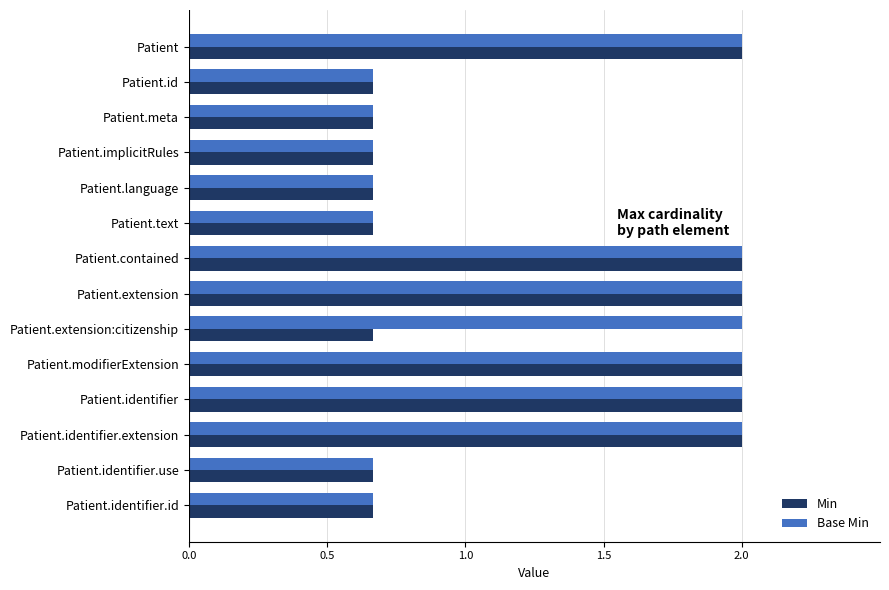

What is the average value of the Base Min series?

1.3